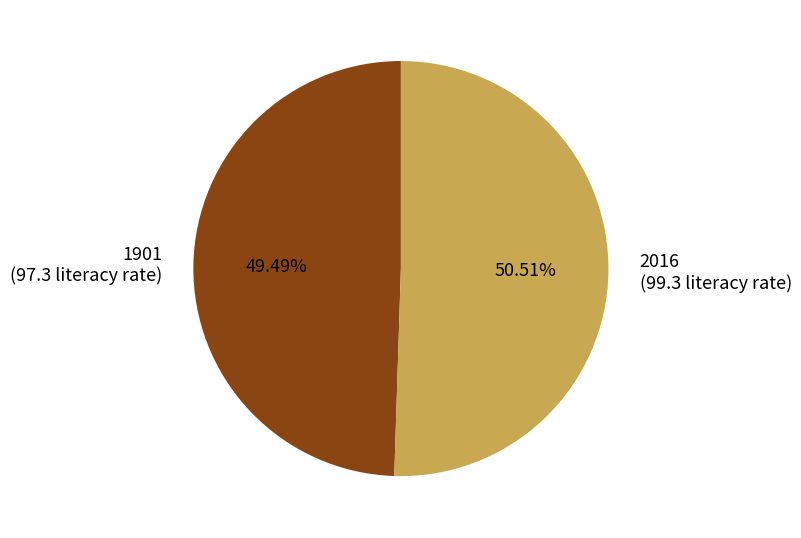

True or false: 2016 accounts for 37% of the total.

False